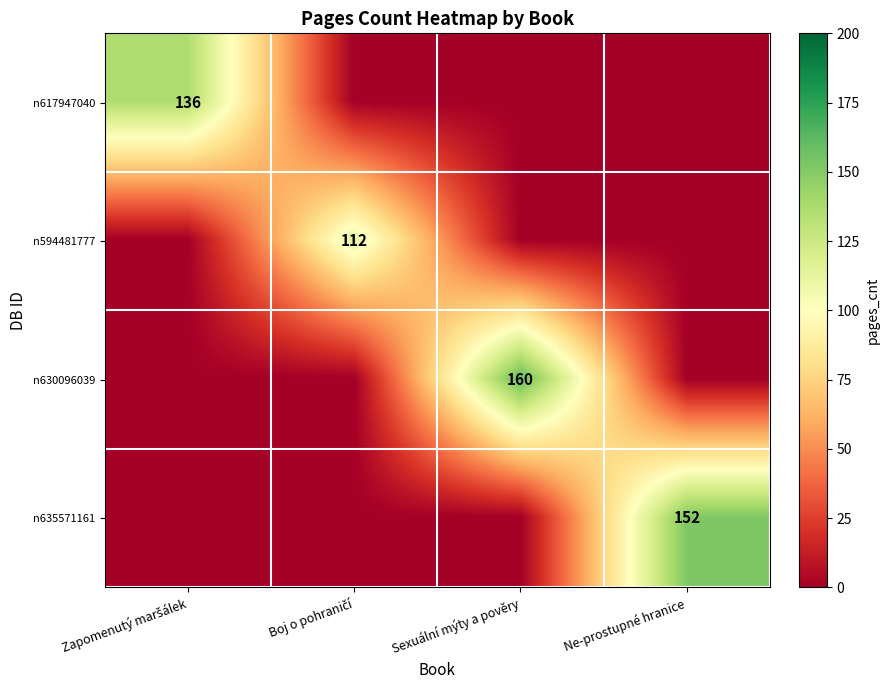

List the labels in order of n594481777 value, largest first.

Boj o pohraničí, Zapomenutý maršálek, Sexuální mýty a pověry, Ne-prostupné hranice